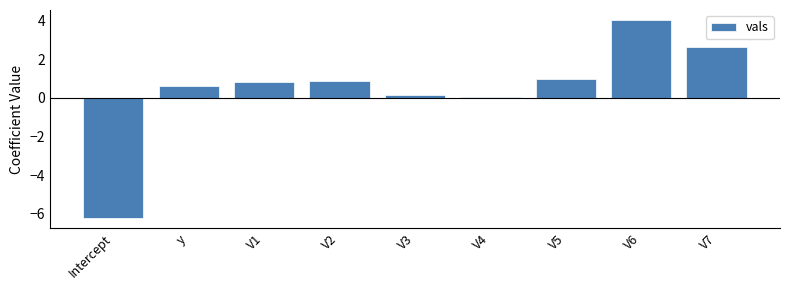

True or false: the data shows 2.8 at V6.

False